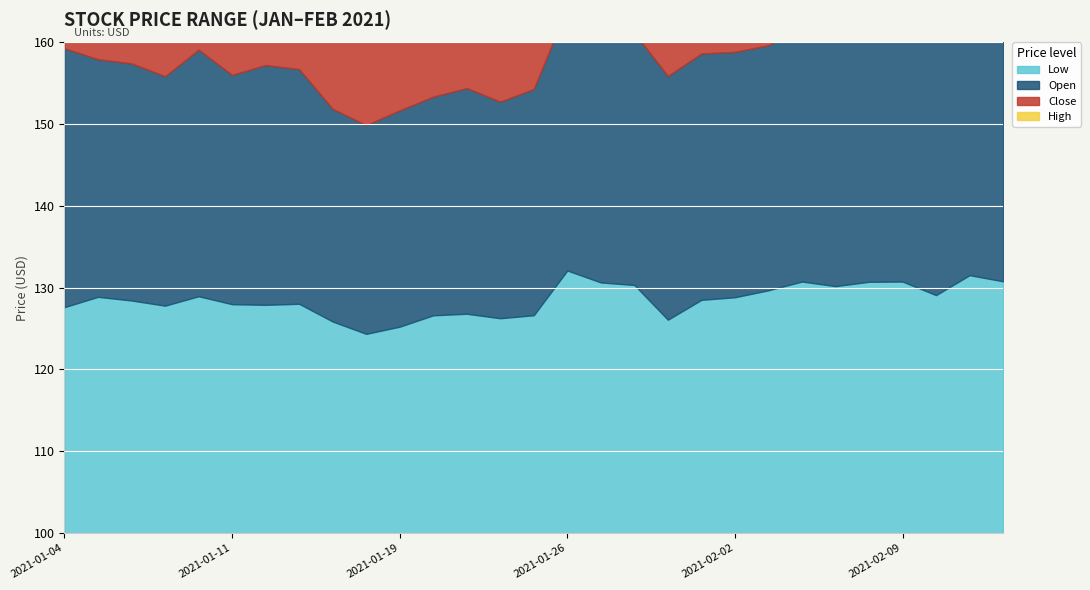

The Low series shows 57.9 at 2021-01-15. True or false?

False